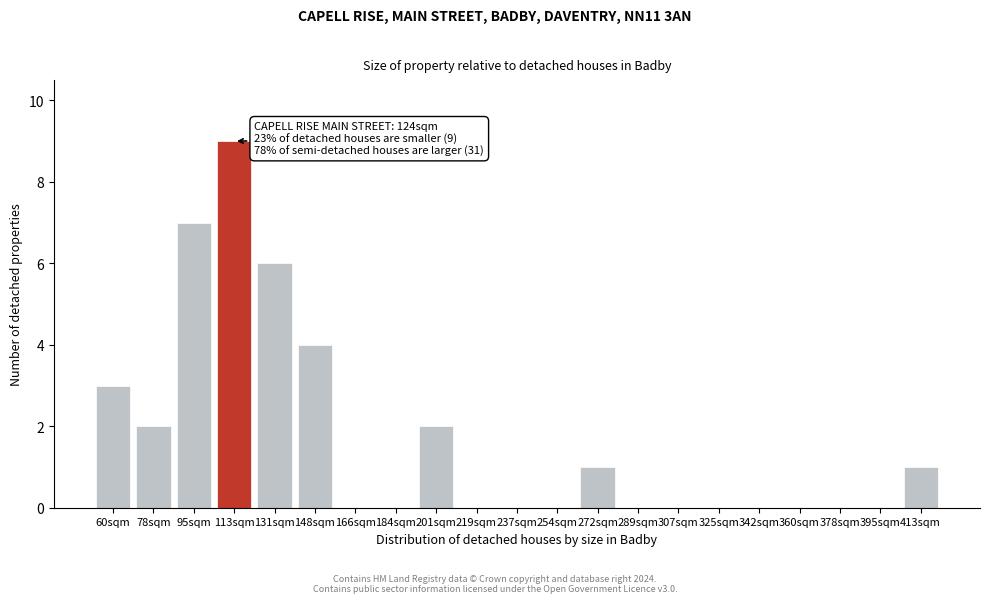

Reading left to right, what are all the values shown in this chart?

60sqm=3	78sqm=2	95sqm=7	113sqm=9	131sqm=6	148sqm=4	166sqm=0	184sqm=0	201sqm=2	219sqm=0	237sqm=0	254sqm=0	272sqm=1	289sqm=0	307sqm=0	325sqm=0	342sqm=0	360sqm=0	378sqm=0	395sqm=0	413sqm=1